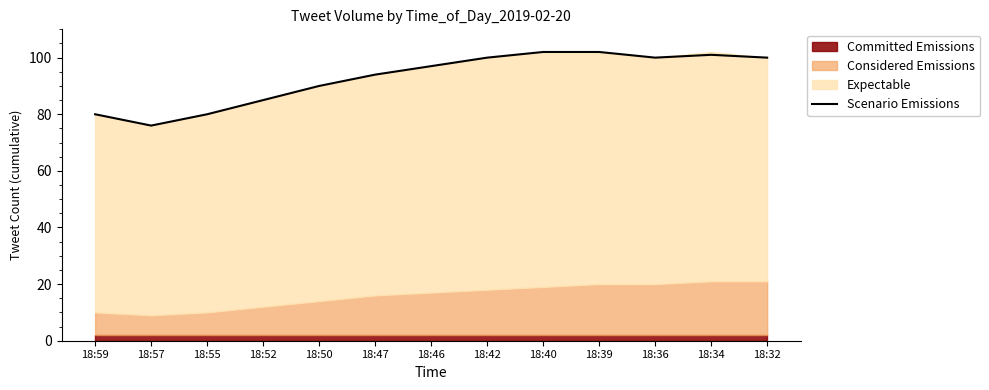

True or false: the data shows 101 at 18:34.

True